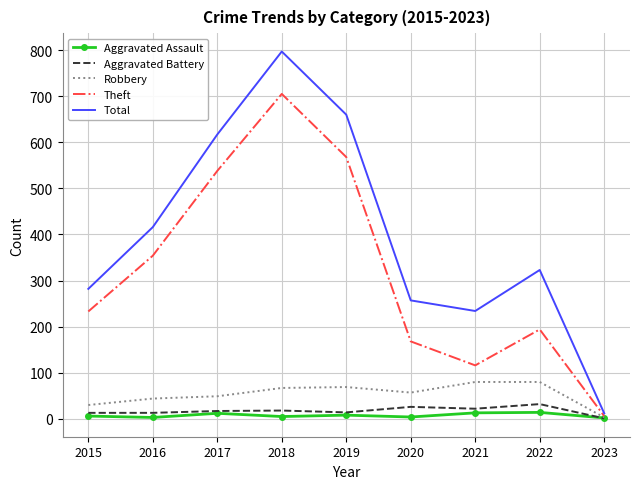

At how many categories does at least one series exceed 578?

3